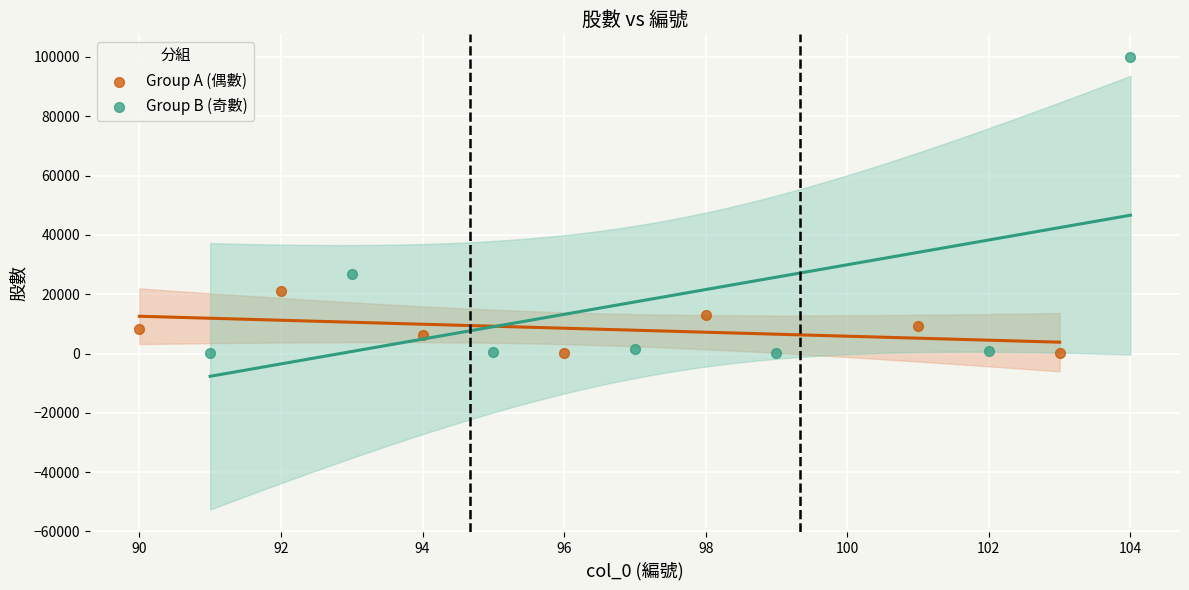

Which series reaches the maximum Y coordinate?

Group B (奇數)